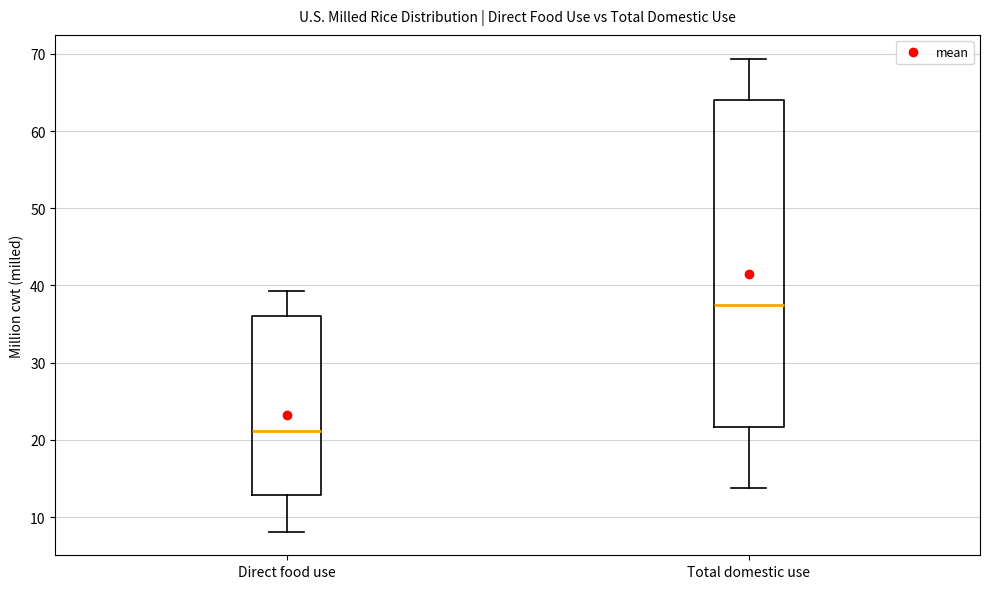

Where is the lower edge of the box for Direct food use on the y-axis? The values are not printed on the chart, so give them approximately, as read against the axis.

13